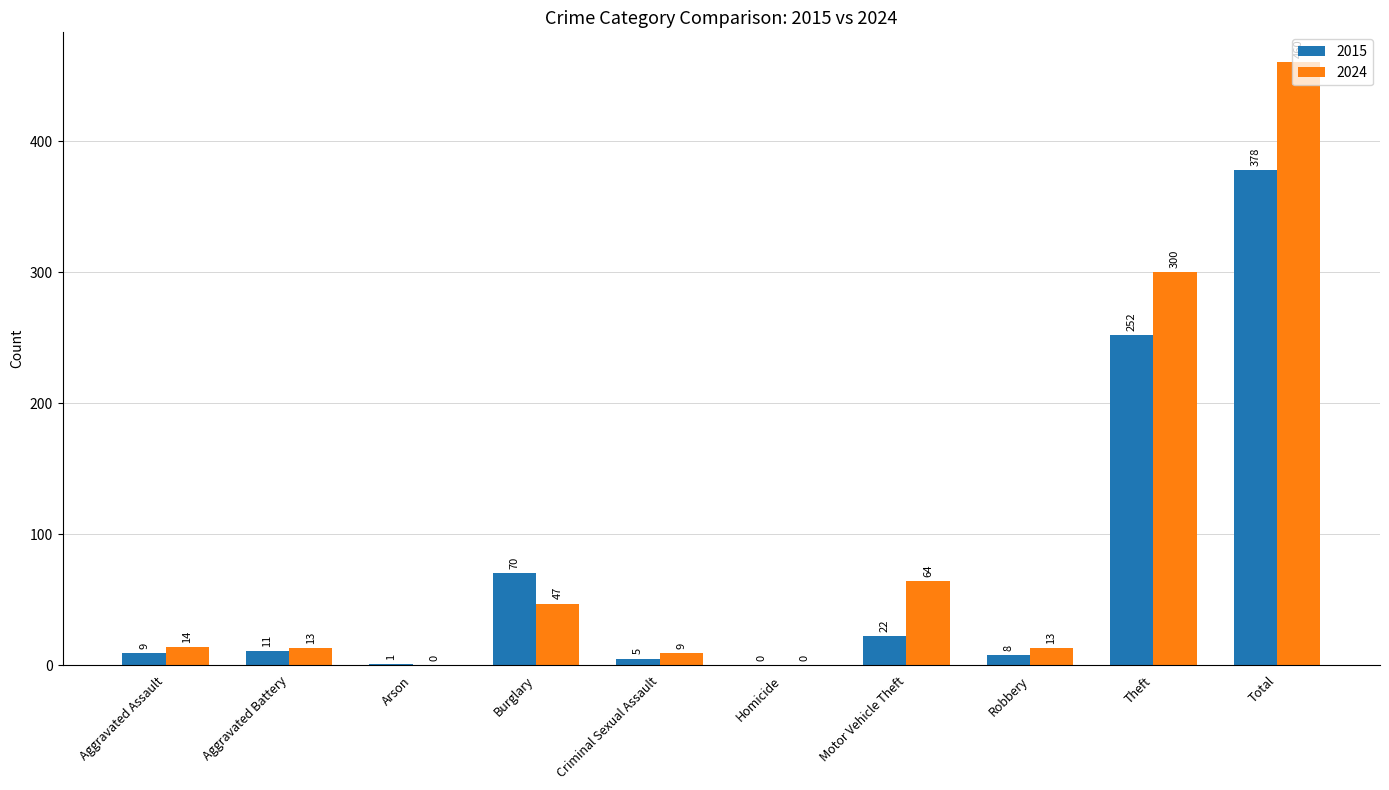

What is the sum of the 2024 values at Burglary and Total?

507